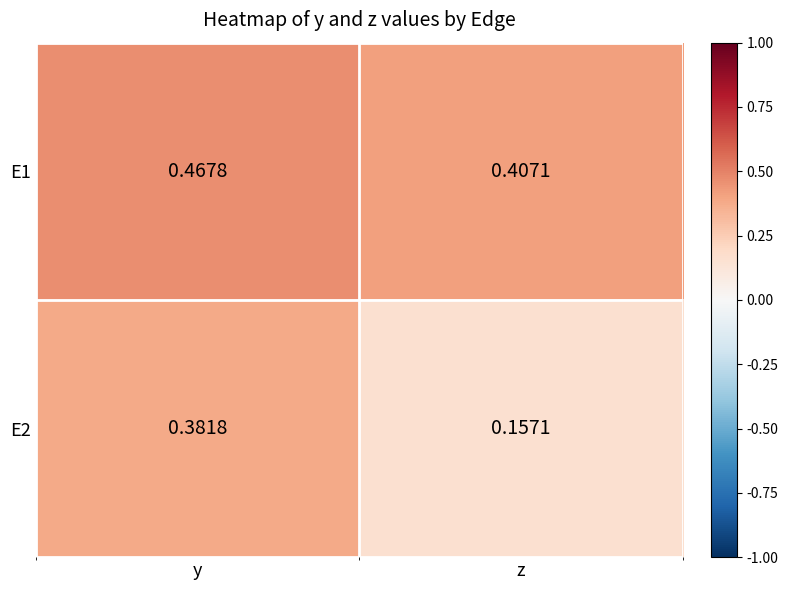

Is the value of E2 at z greater than the value of E1 at y?

No